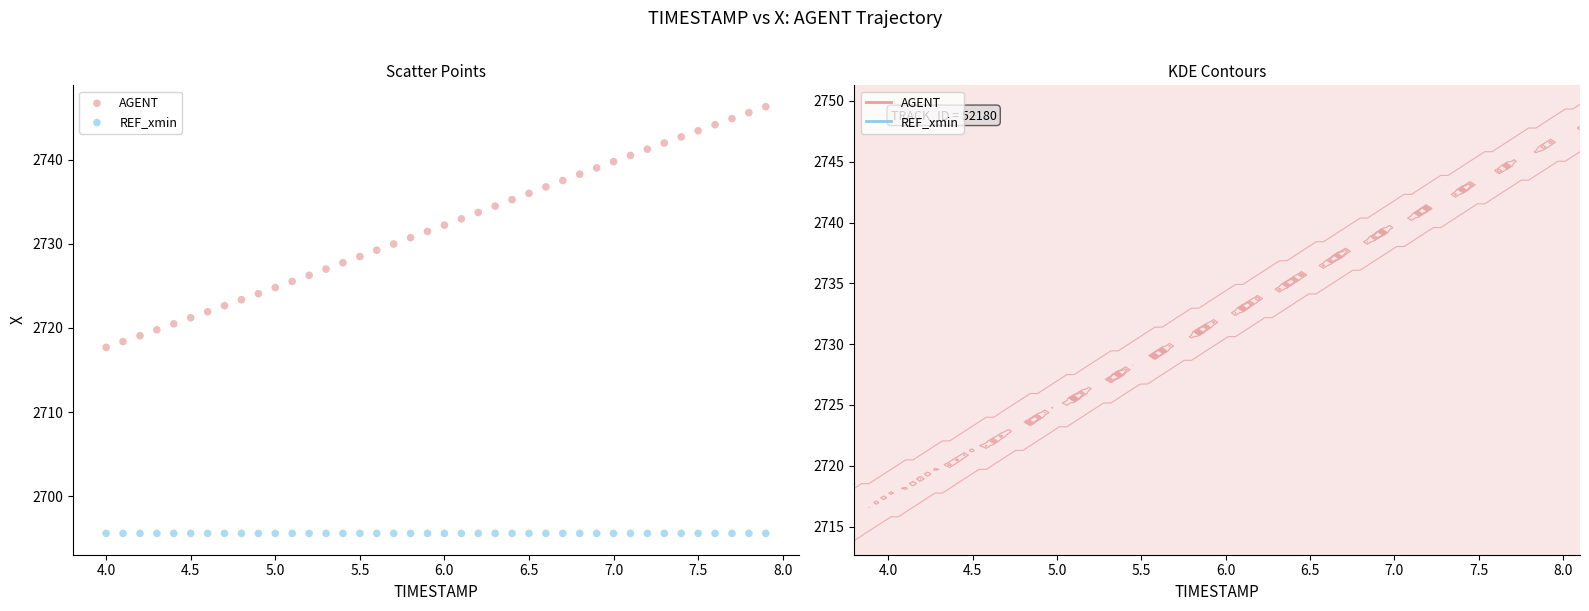

Which series contains the highest Y value?

AGENT